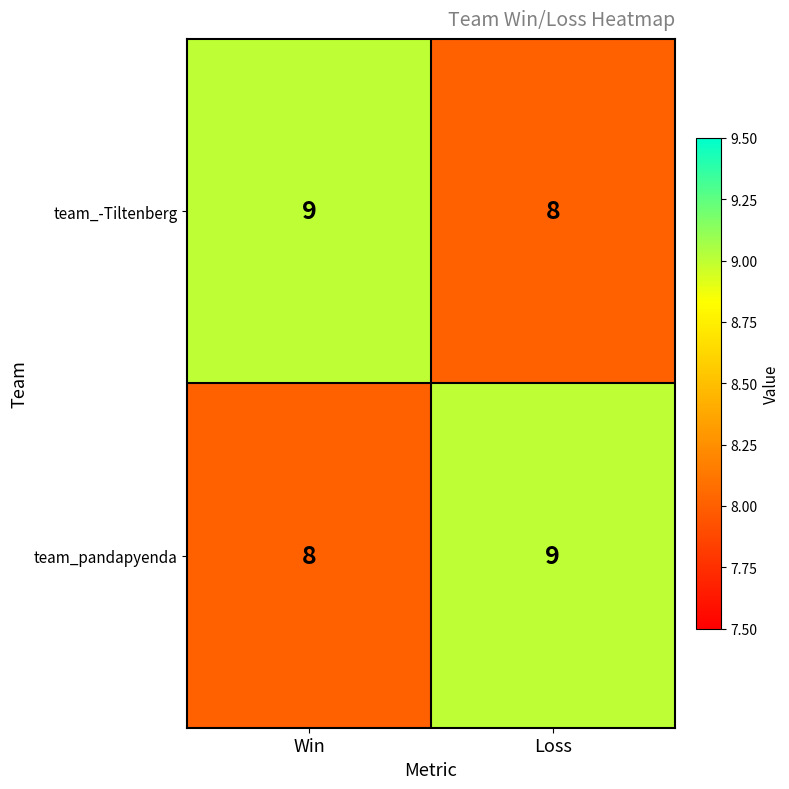

Reading left to right, list all the values displayed in this chart.

team_-Tiltenberg: 9	8
team_pandapyenda: 8	9